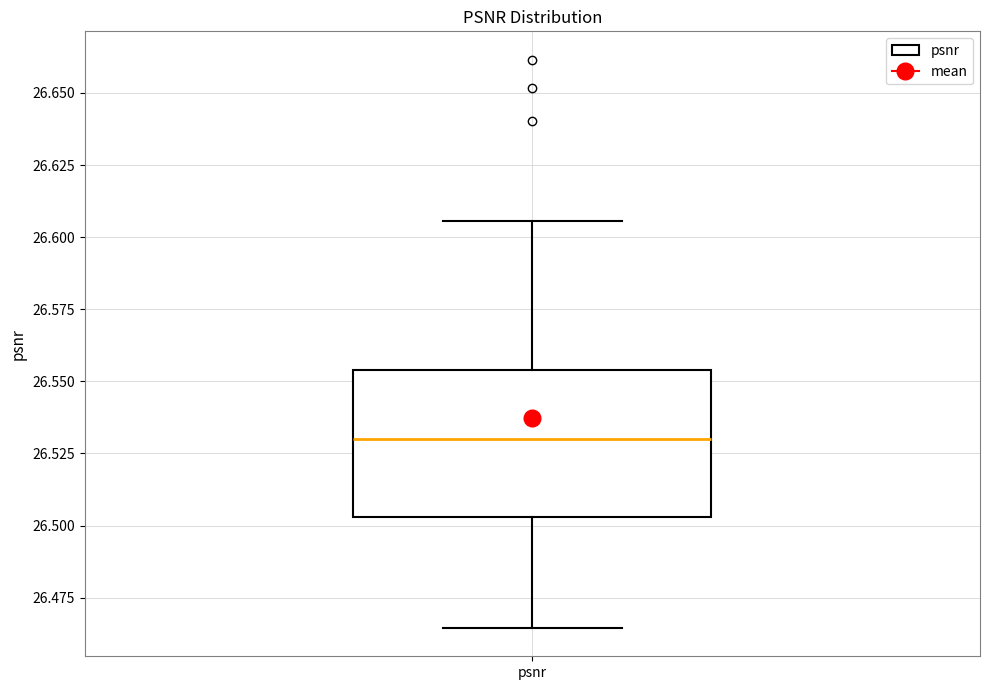

Transcribe this box plot: give where the median line is, the range the box spans, and where the two whiskers end, as read against the y-axis. The values are not printed on the chart, so give them approximately, as read against the axis.

median 26.530, box 26.505 to 26.555, whiskers 26.465 to 26.605